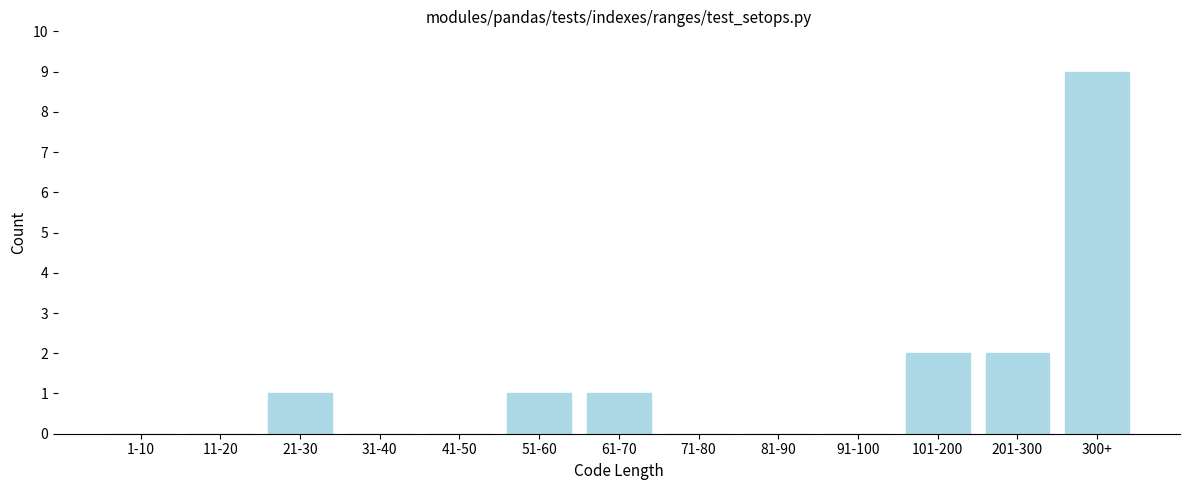

Reading right to left, list all the values displayed in this chart.

300+=9	201-300=2	101-200=2	91-100=0	81-90=0	71-80=0	61-70=1	51-60=1	41-50=0	31-40=0	21-30=1	11-20=0	1-10=0